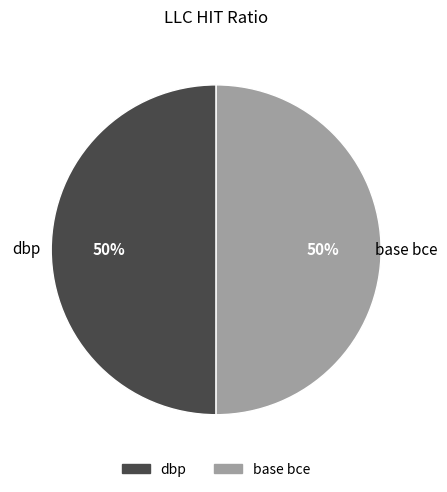

The dbp slice represents 55% of the pie. True or false?

False